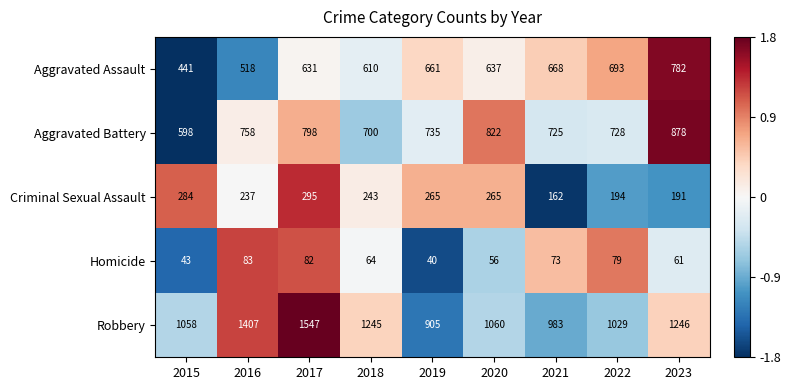

At which category does the chart reach its minimum across all series?

2019